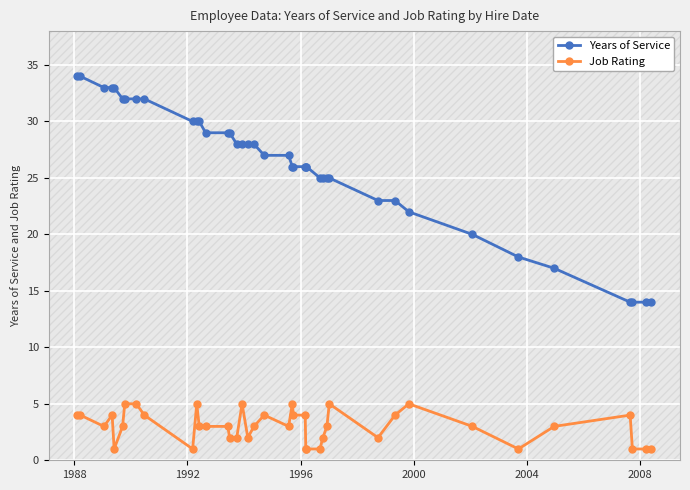

List the series in order of their peak value, highest first.

Years of Service, Job Rating